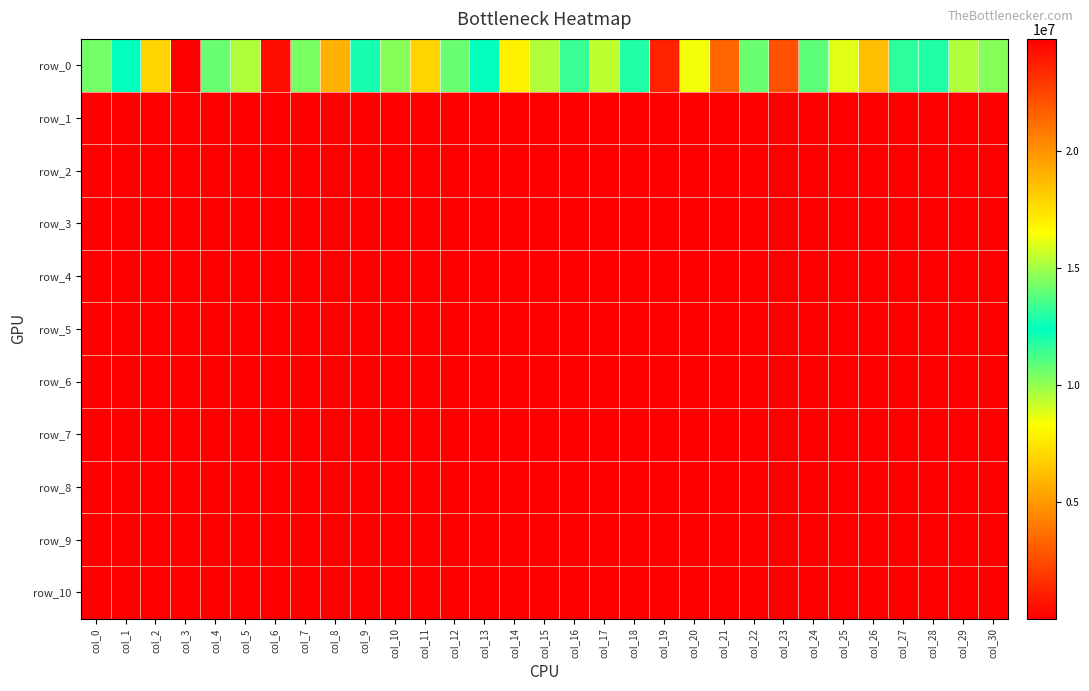

What is the difference between the row_2 values at col_10 and col_23?

1.2